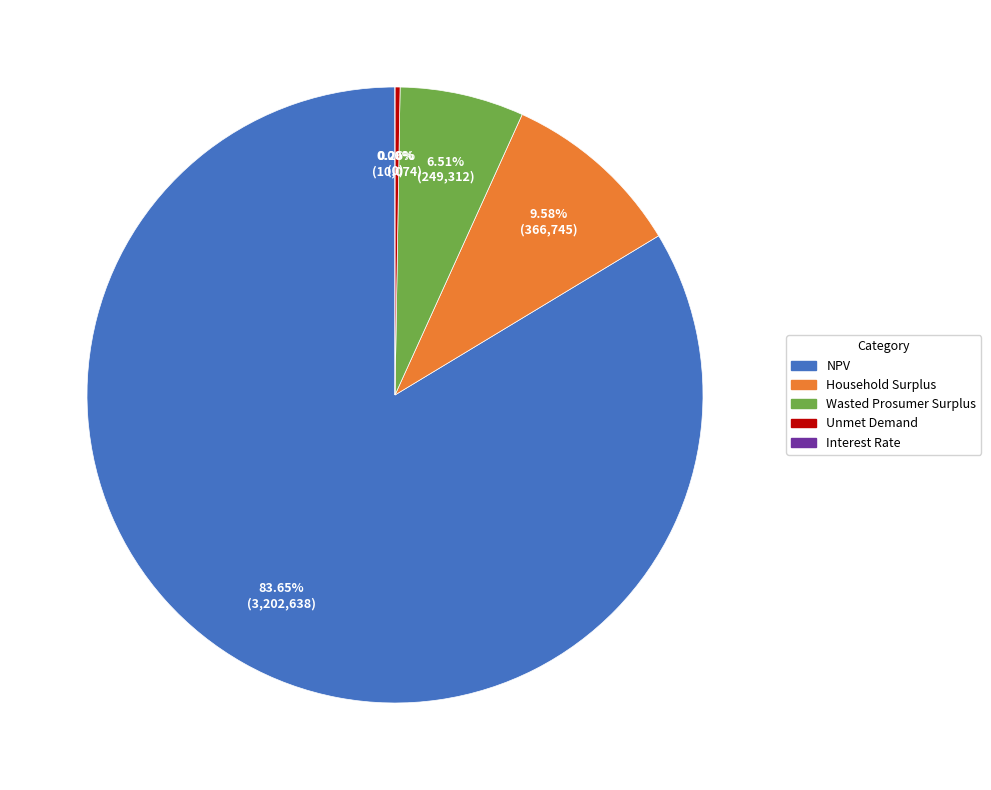

Is it true that NPV is 96% of the pie?

False